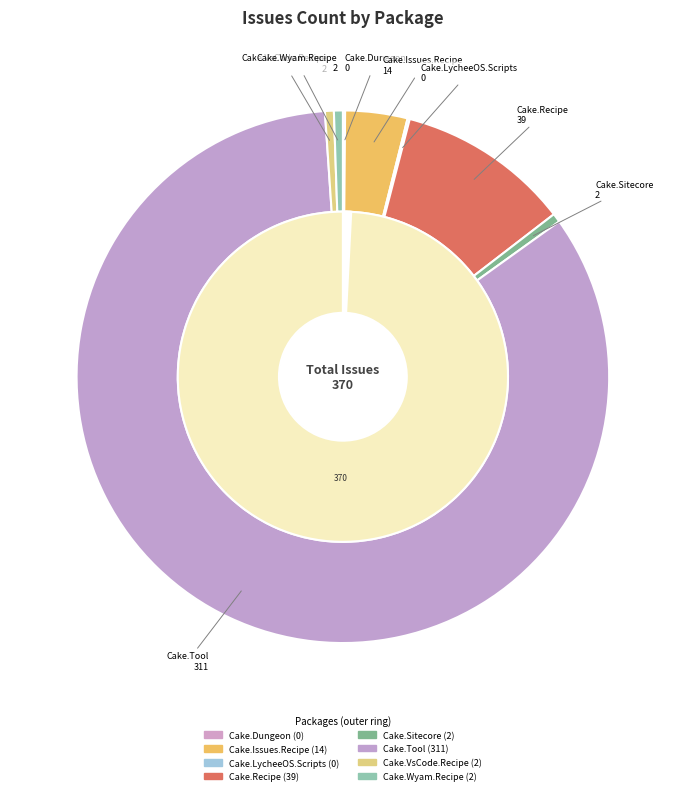

Between Cake.Issues.Recipe and Cake.VsCode.Recipe, which is larger?

Cake.Issues.Recipe